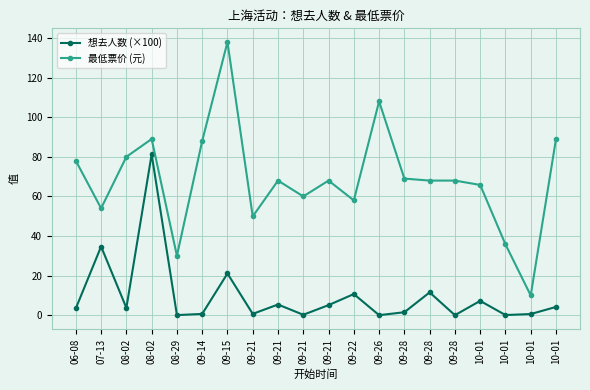

How many lines are shown in the chart?

2